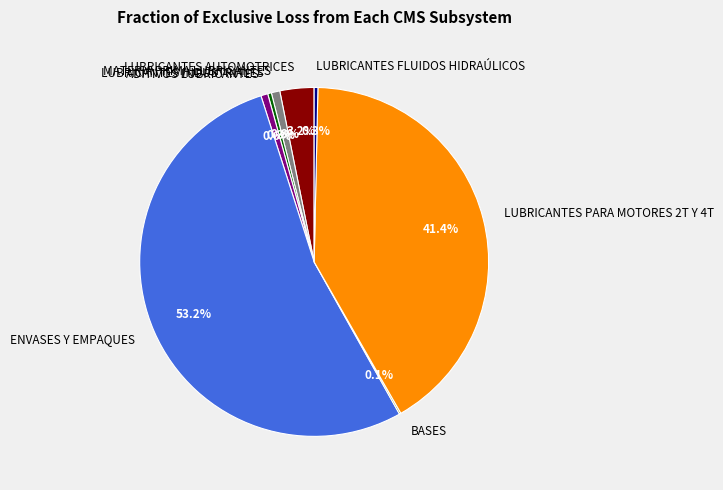

Is ENVASES Y EMPAQUES the majority of the pie?

Yes